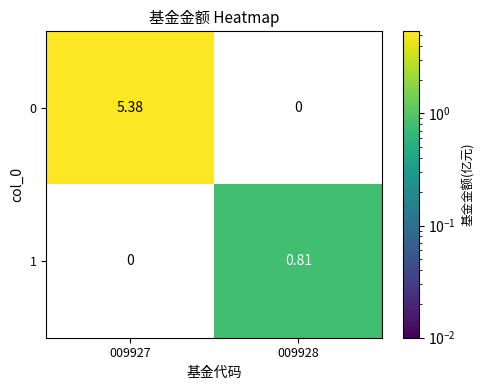

List the series in order of their overall mean, highest first.

0, 1